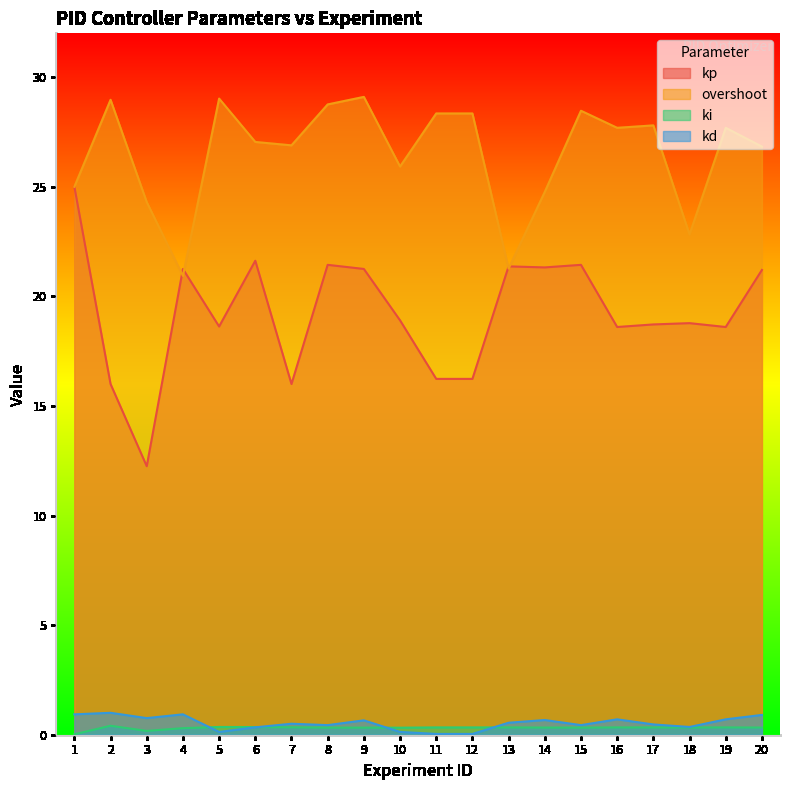

In kd, how many points are lower than both neighbors (excluding endpoints)?

5